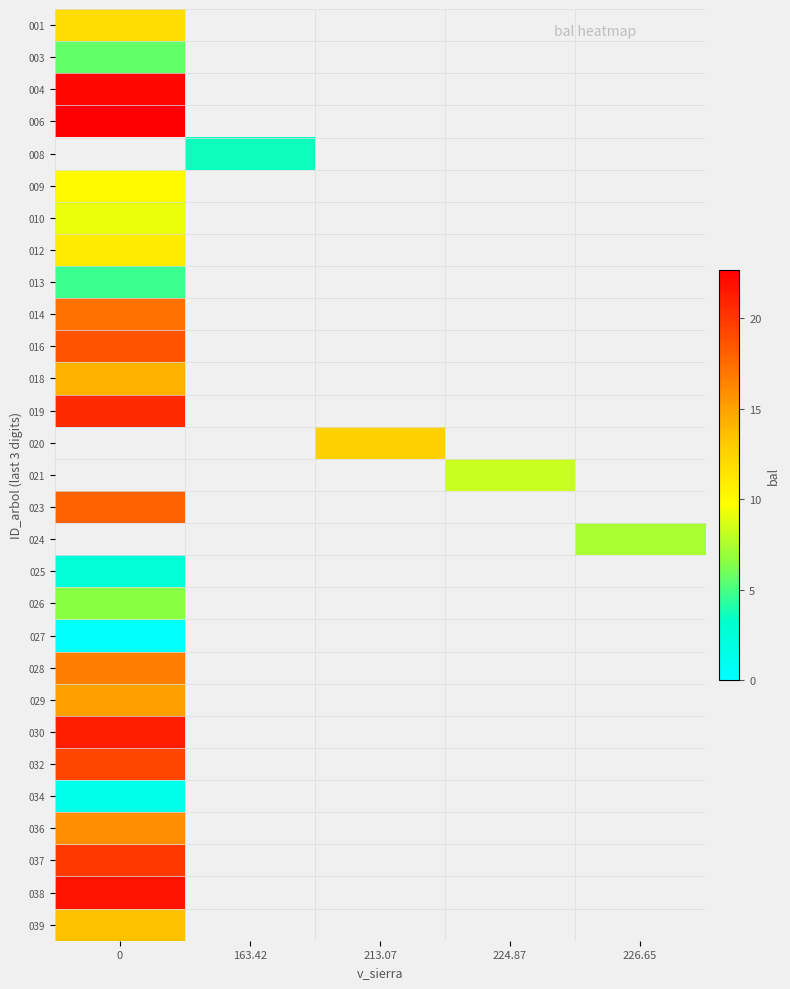

What is the maximum value shown in the chart?

22.7